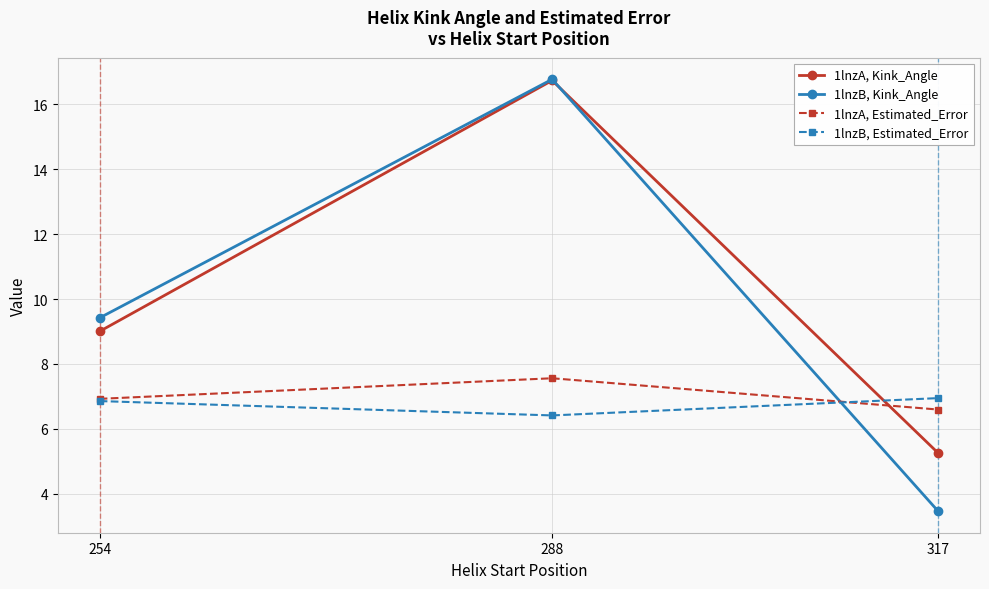

At which label does 1lnzA, Estimated_Error reach its minimum?

317